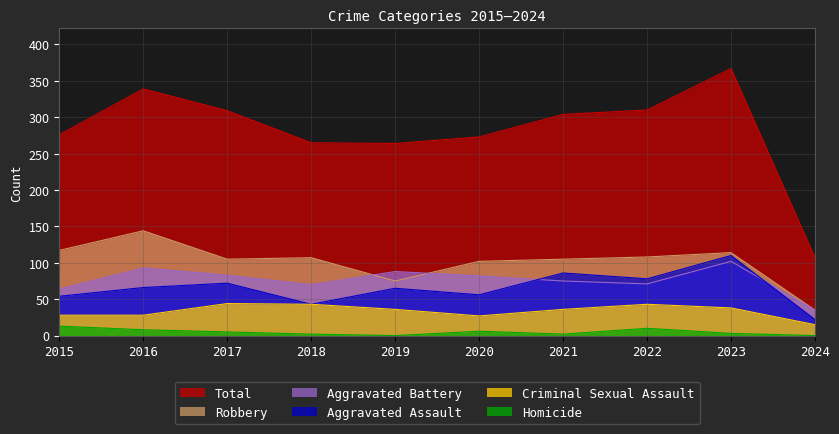

Read the Aggravated Battery value at 2016, to the nearest 5.

95